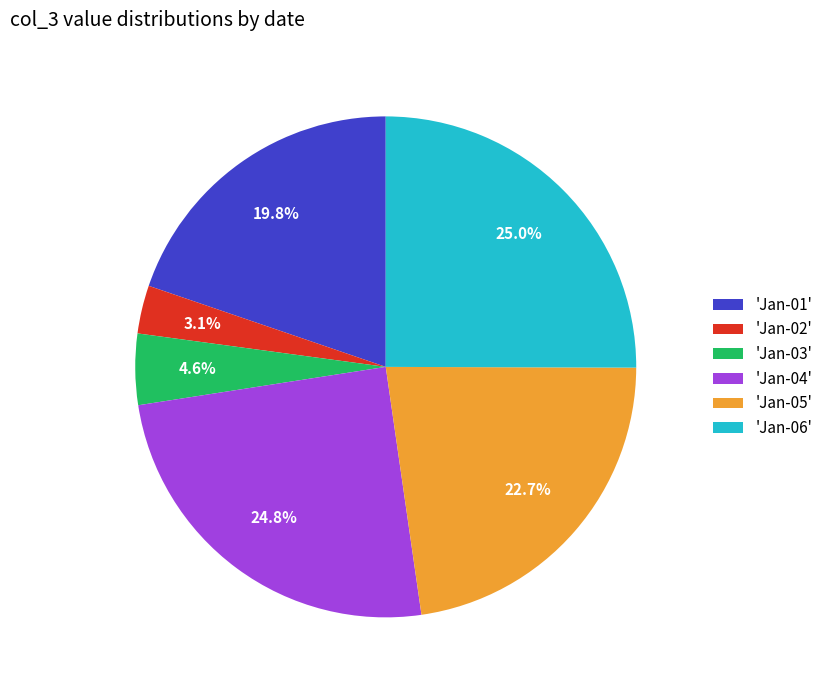

What is the ratio of the value at 'Jan-04' to the value at 'Jan-05'?

1.1